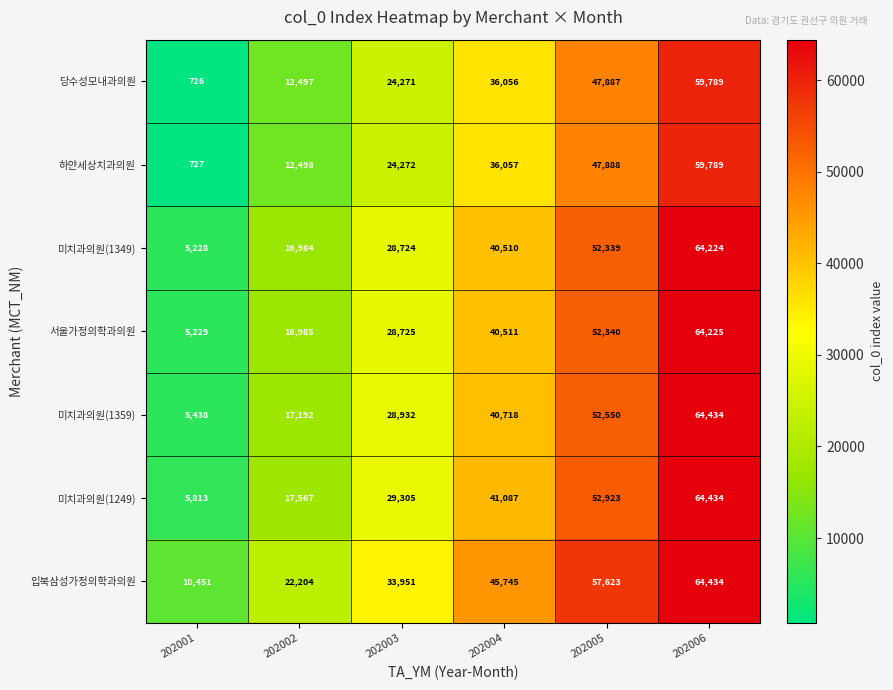

Is it true that 입북삼성가정의학과의원 equals 17471 at 202005?

False